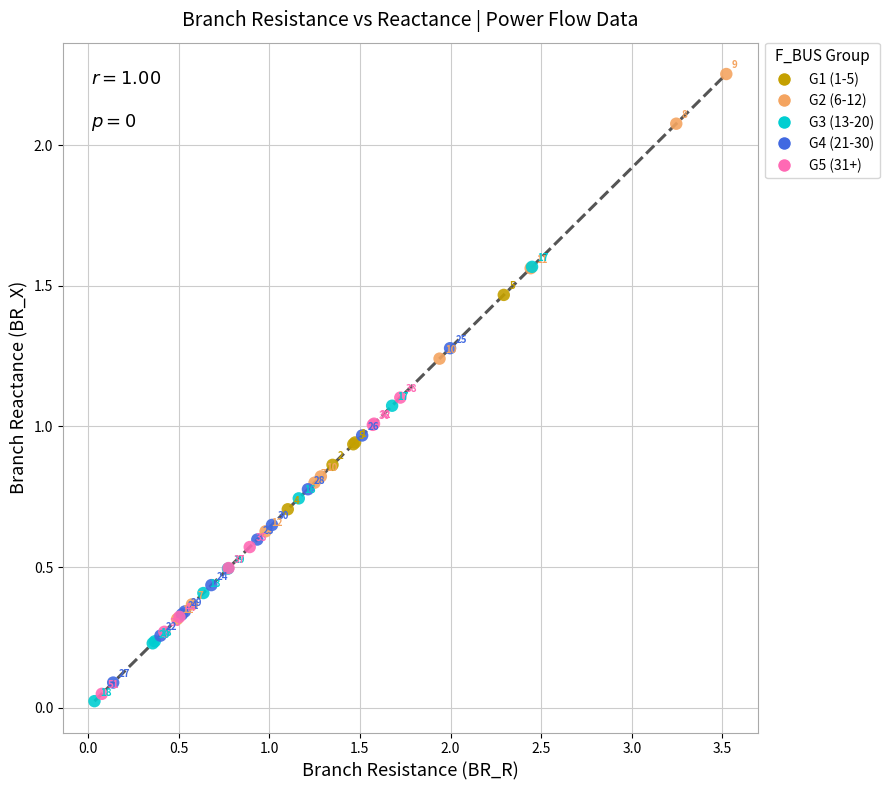

Which series has the widest spread of Y values?

G2 (6-12)